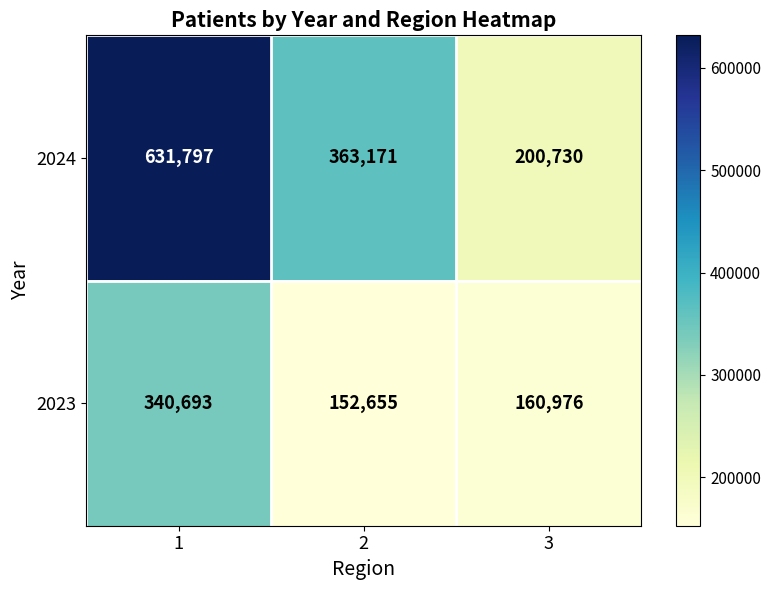

Read the 2023 value at 3, to the nearest 50.

161000